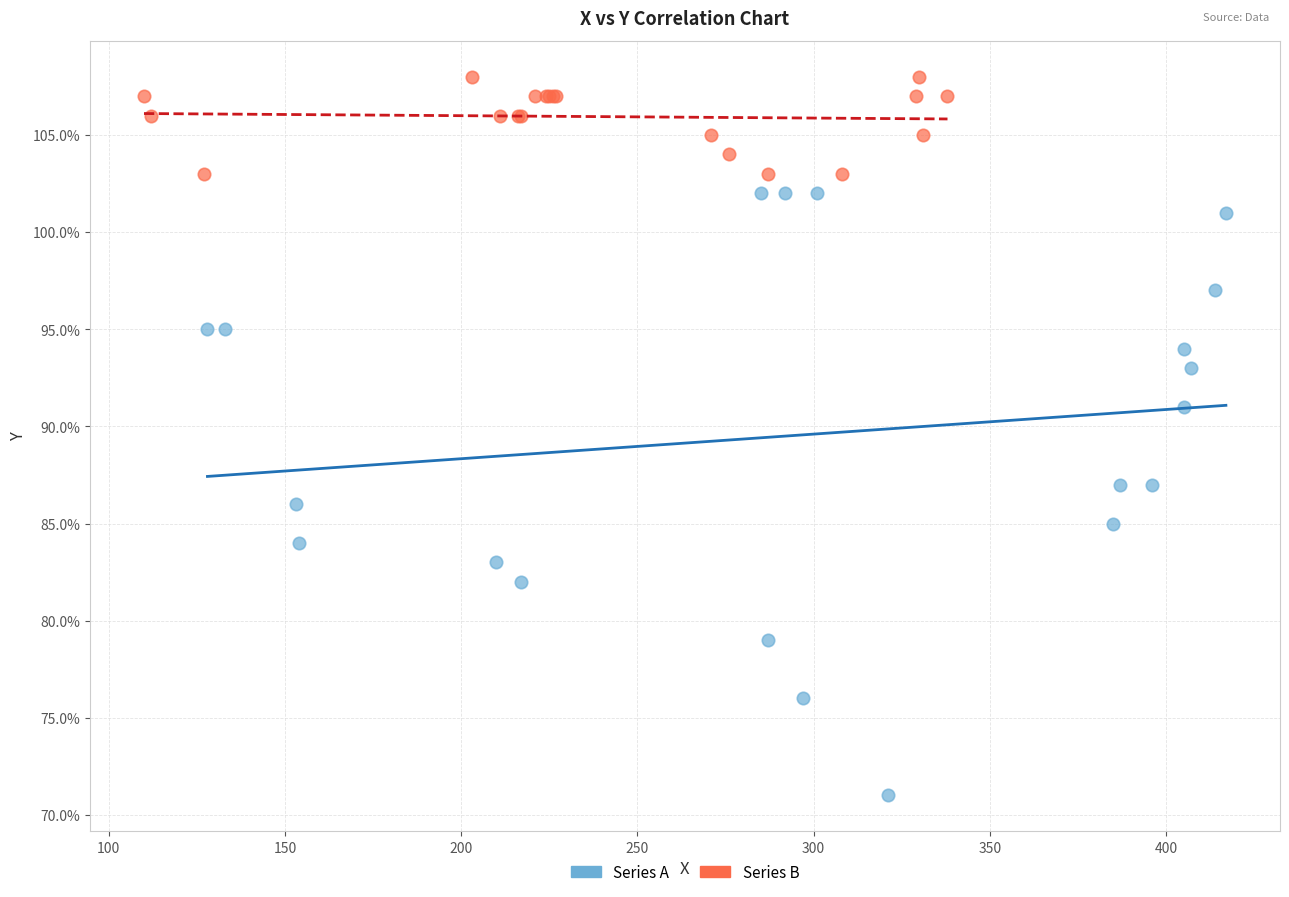

Which series has the widest spread of Y values?

Series A